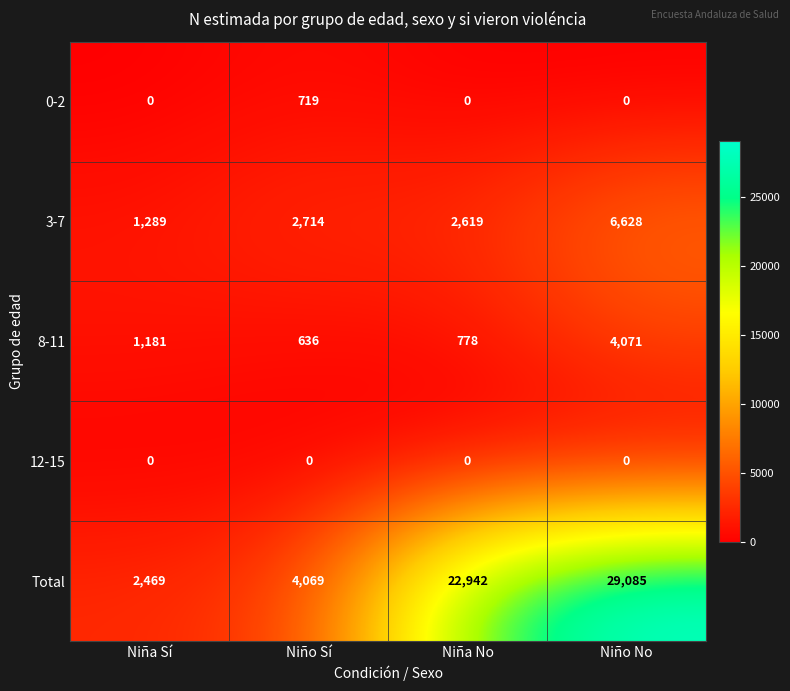

Reading right to left, what are all the values shown in this chart?

0-2: 0	0	719	0
3-7: 6628	2619	2714	1289
8-11: 4071	778	636	1181
12-15: 0	0	0	0
Total: 29085	22942	4069	2469